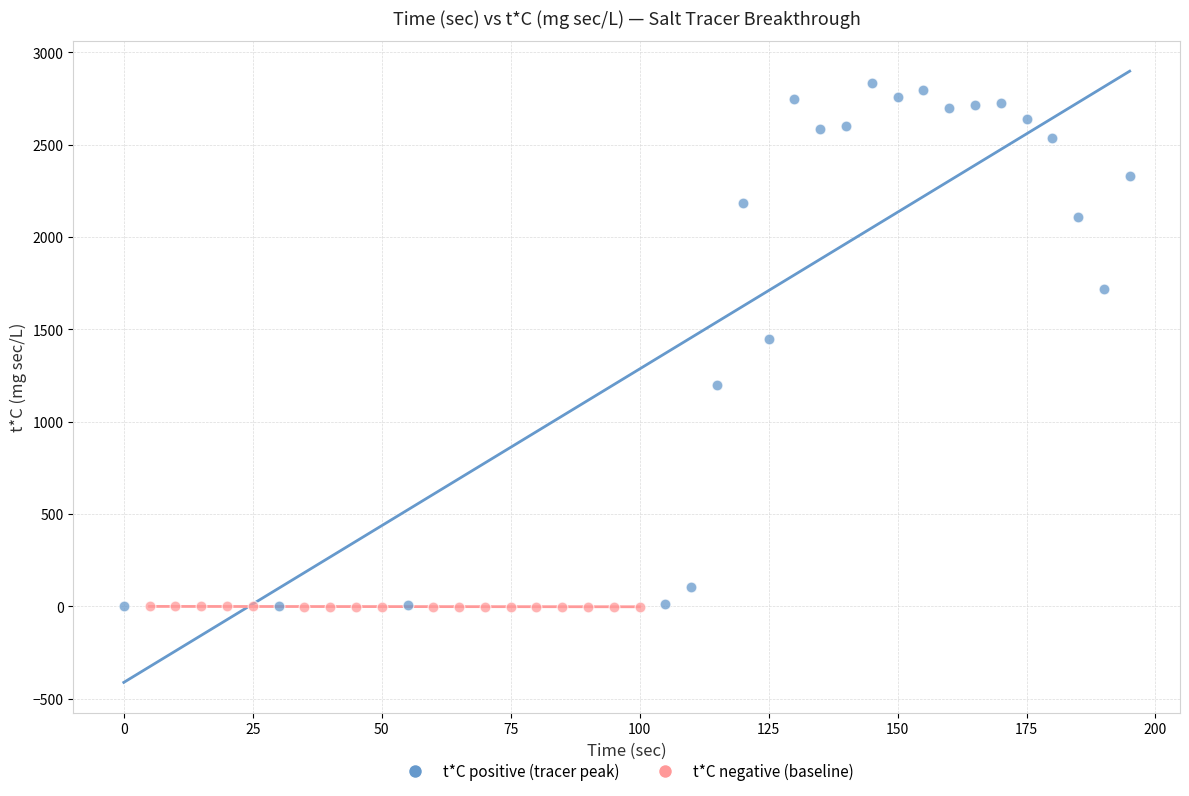

Which series contains the highest Y value?

t*C positive (tracer peak)